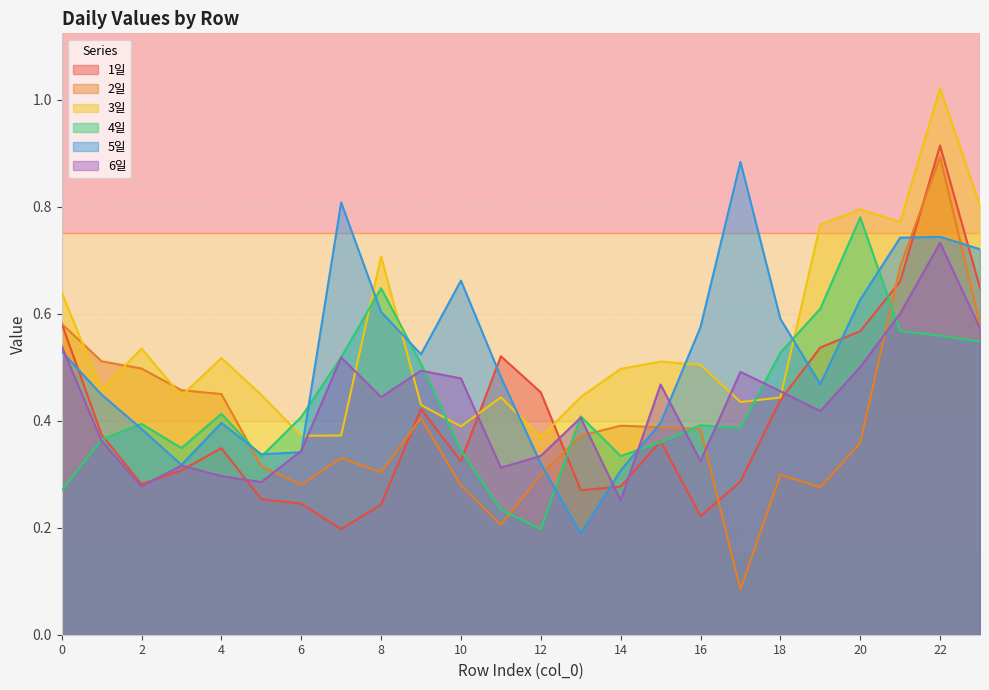

Rank the series by their maximum value, from lowest to highest.

6일, 4일, 5일, 2일, 1일, 3일